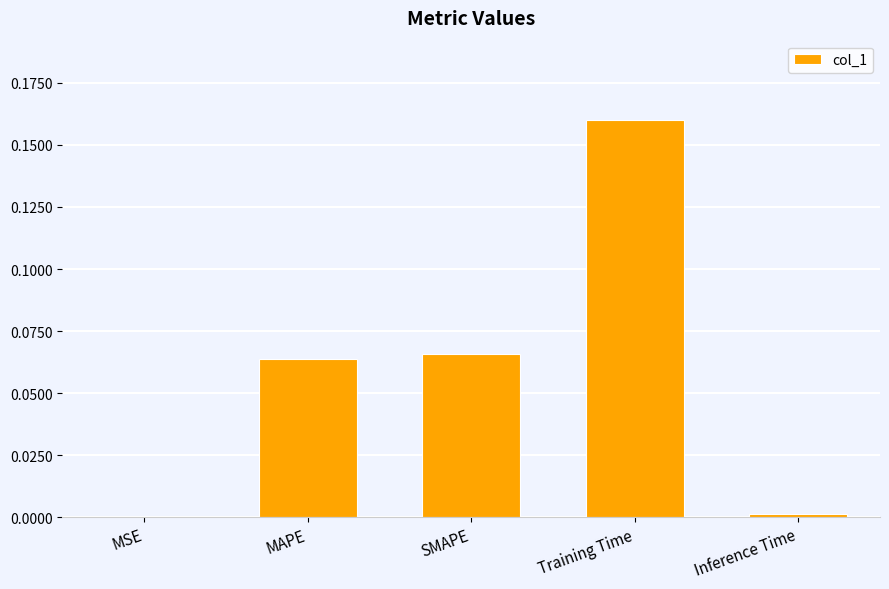

What is the sum of all values?

0.3